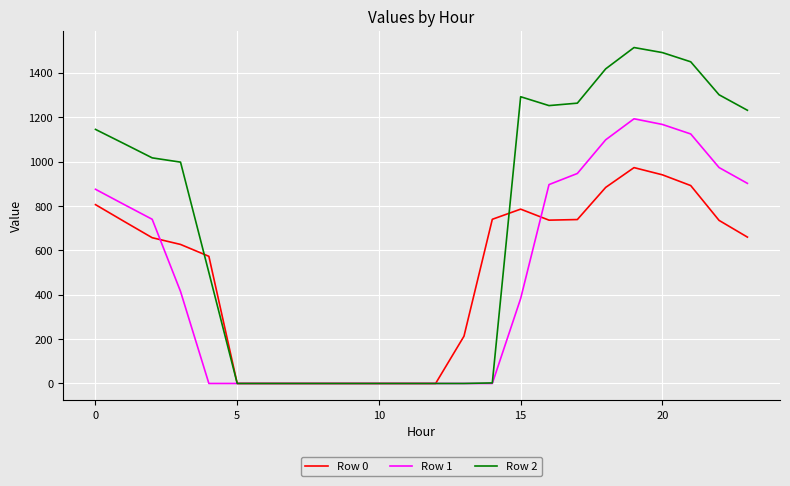

Which series has the largest total across all categories?

Row 2